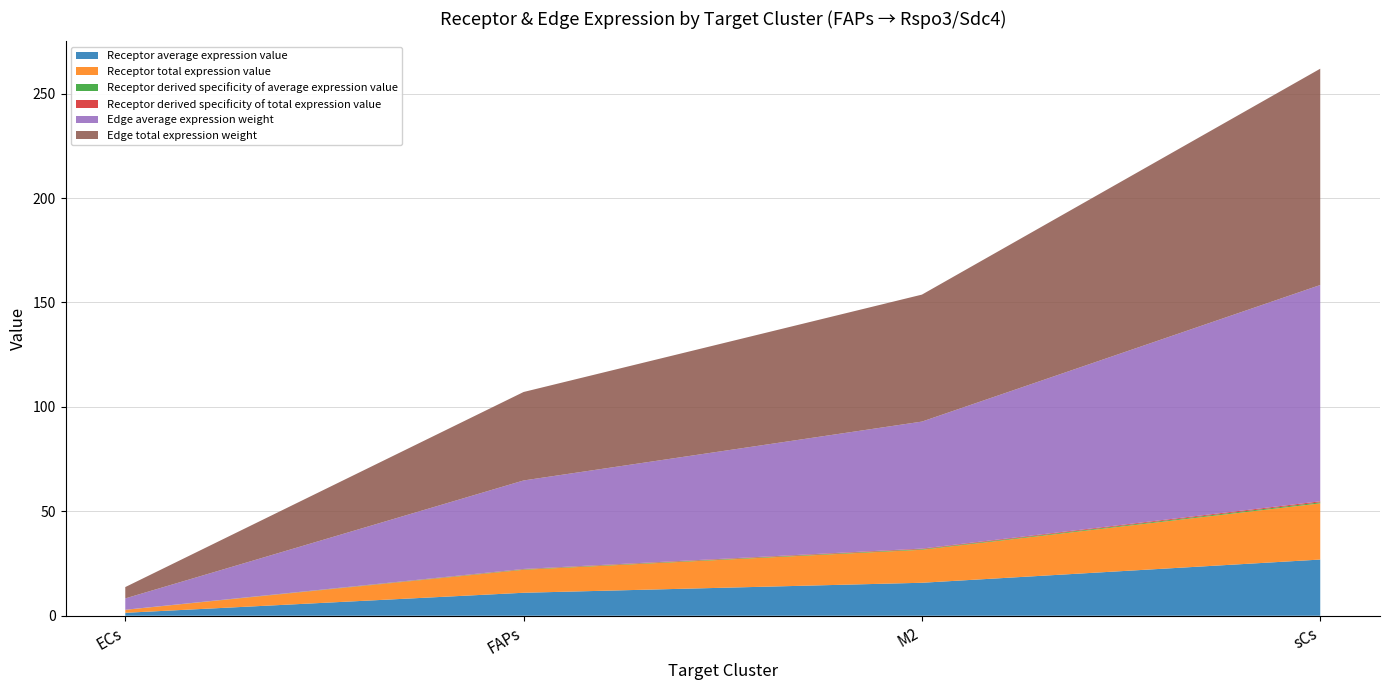

Reading left to right, list all the values displayed in this chart.

Receptor average expression value: 1.4	11.0	15.8	26.9
Receptor total expression value: 1.4	11.0	15.8	26.9
Receptor derived specificity of average expression value: 0.0	0.2	0.3	0.5
Receptor derived specificity of total expression value: 0.0	0.2	0.3	0.5
Edge average expression weight: 5.4	42.4	60.8	103.6
Edge total expression weight: 5.4	42.4	60.8	103.6